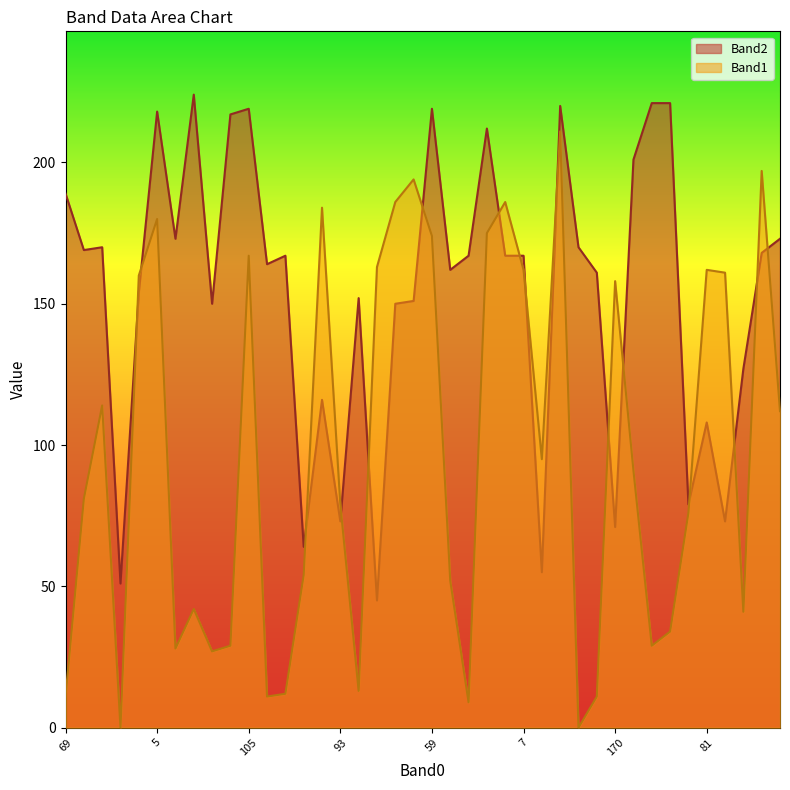

What is the maximum value shown in the chart?

224